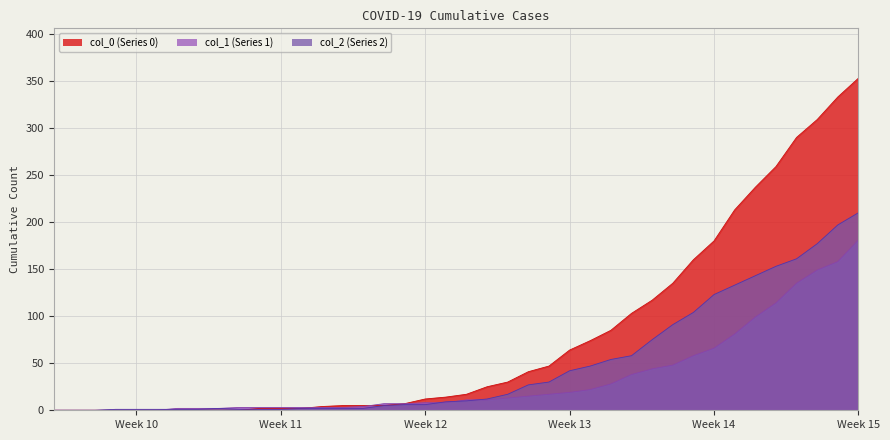

At which label does col_1 (Series 1) reach its peak?

Week 15